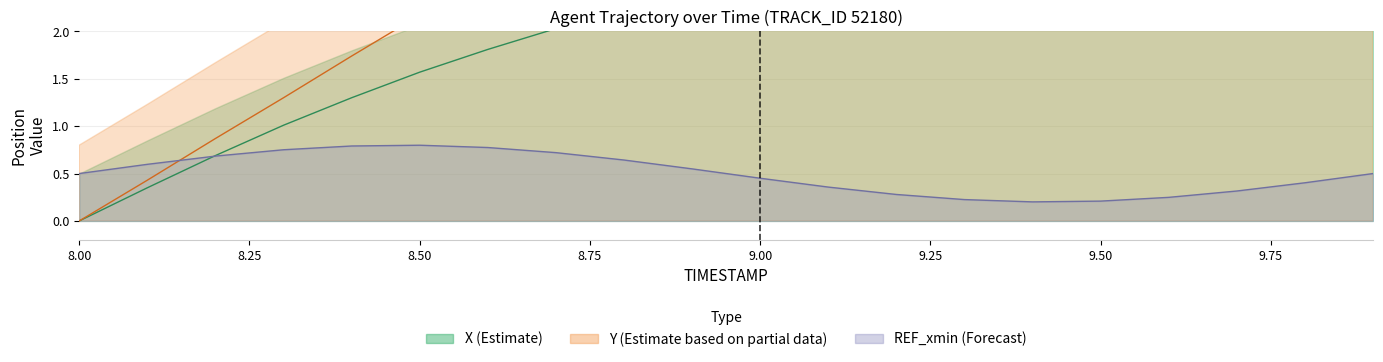

What is the value of the X point at the 13th from the left?

2.7